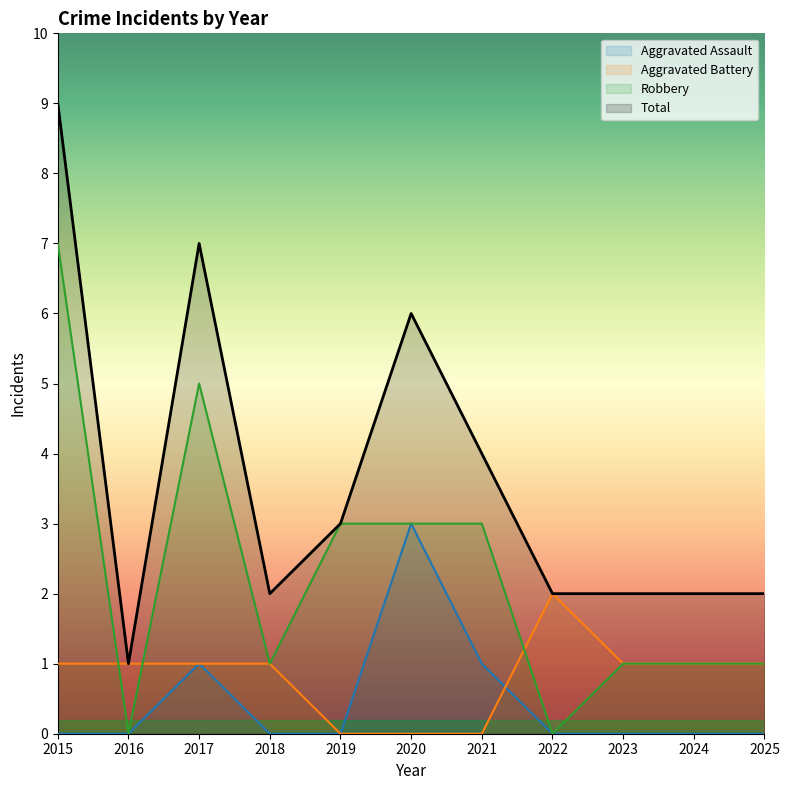

At which category does the chart reach its minimum across all series?

2015